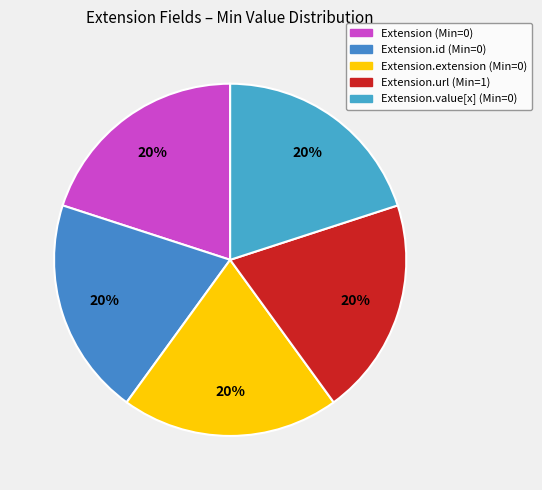

Count the number of slices in the pie.

5